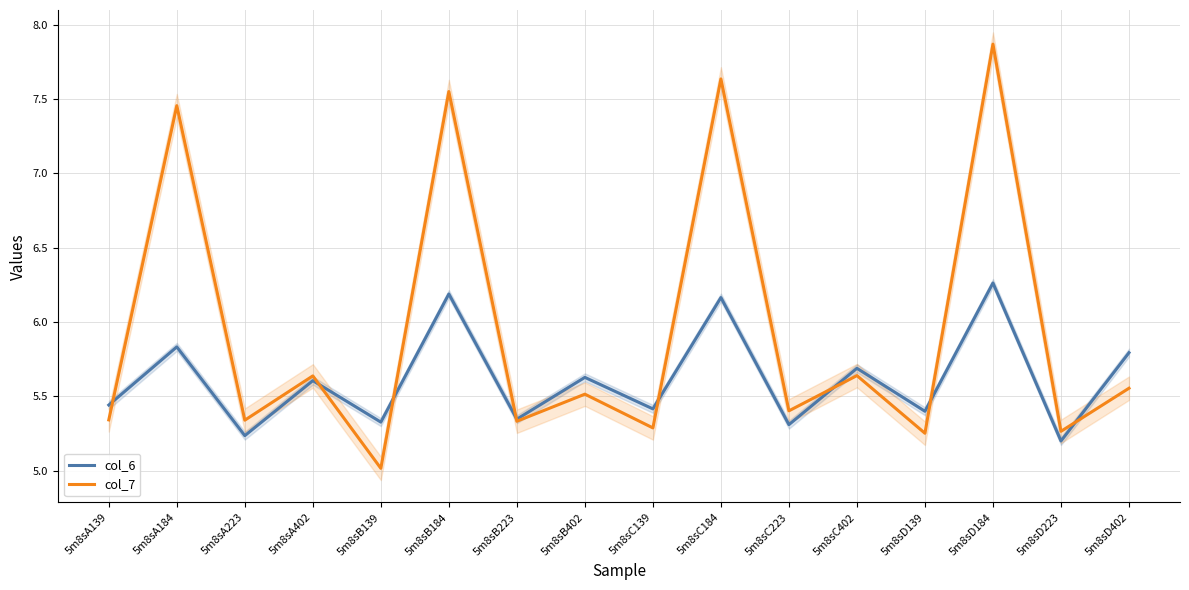

How many lines are shown in the chart?

2